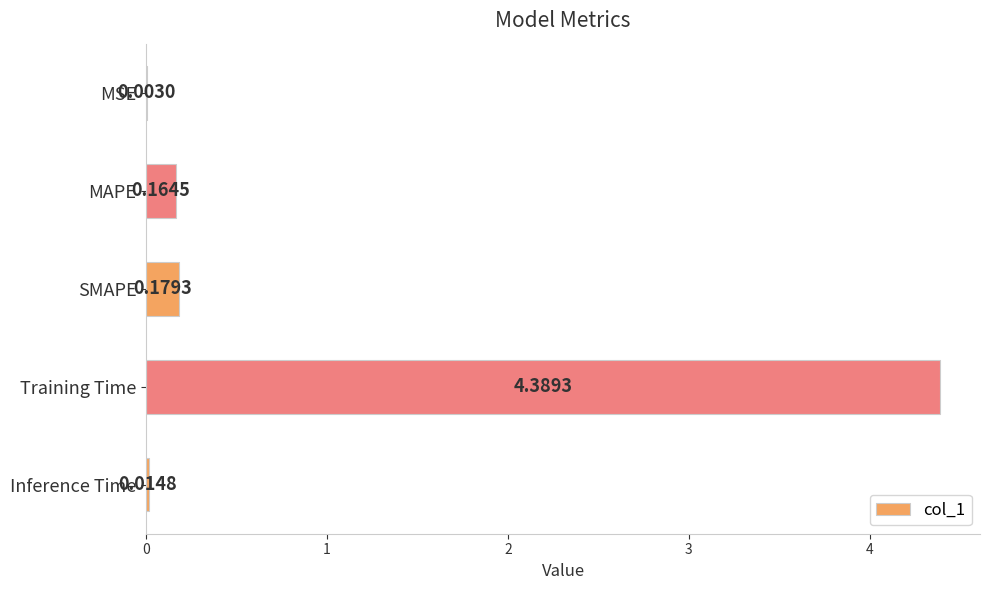

Count the number of data series in this chart.

1